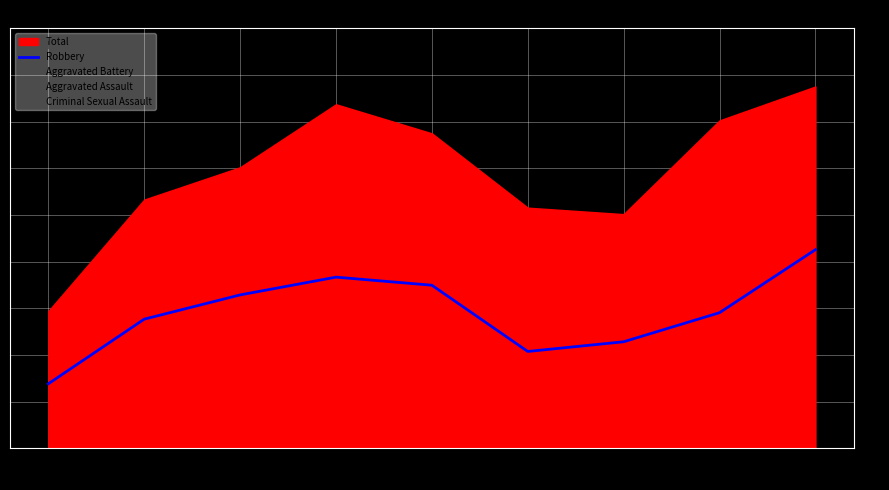

At which category does the data reach its first local peak?

2018